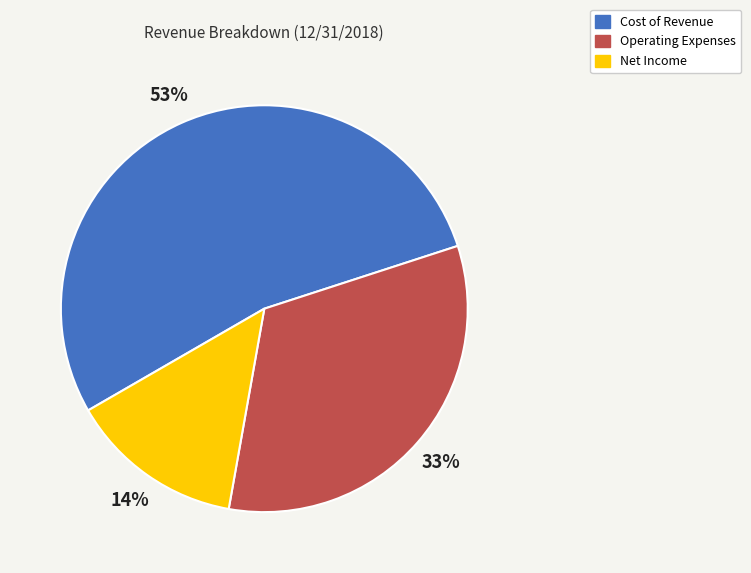

What is the largest slice in the pie chart?

Cost of Revenue